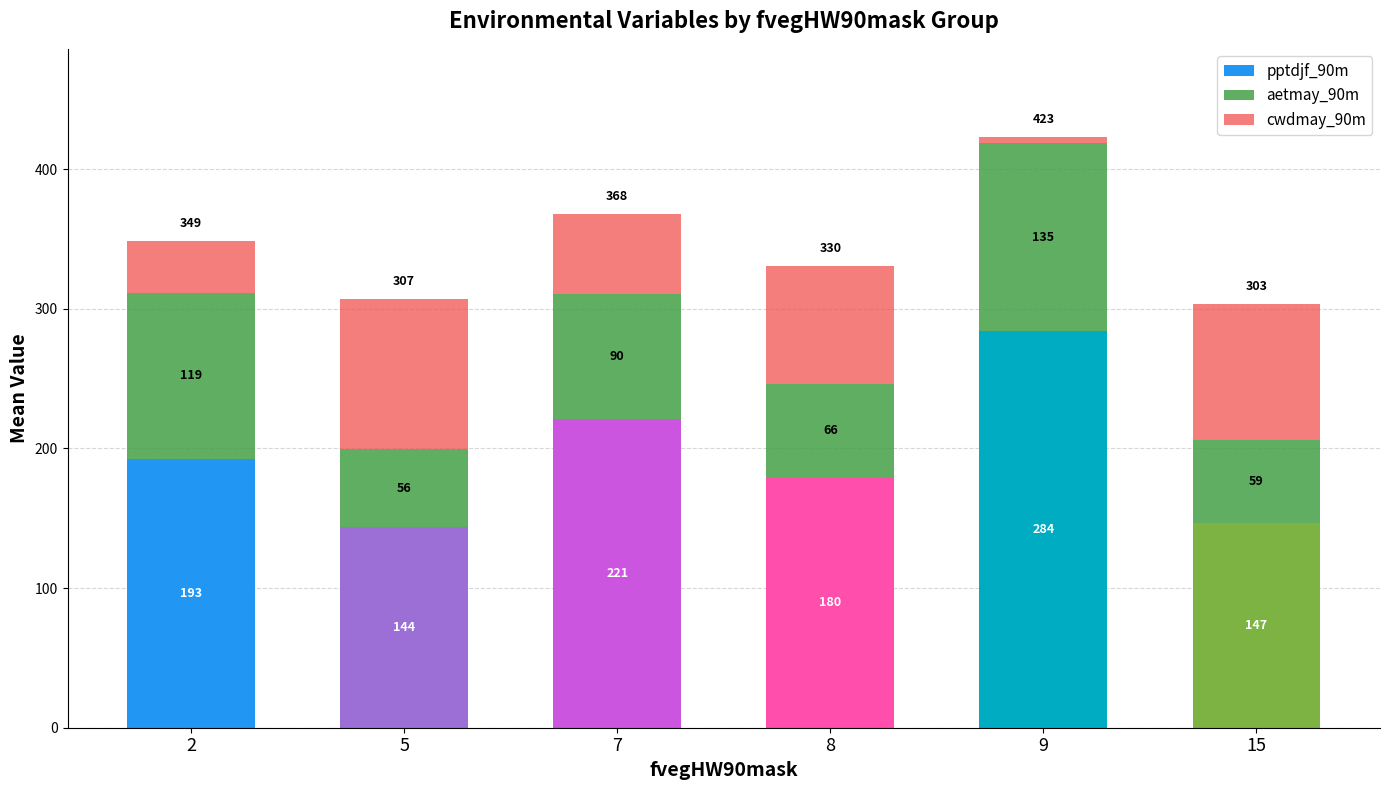

The pptdjf_90m series shows 306.6 at 8. True or false?

False